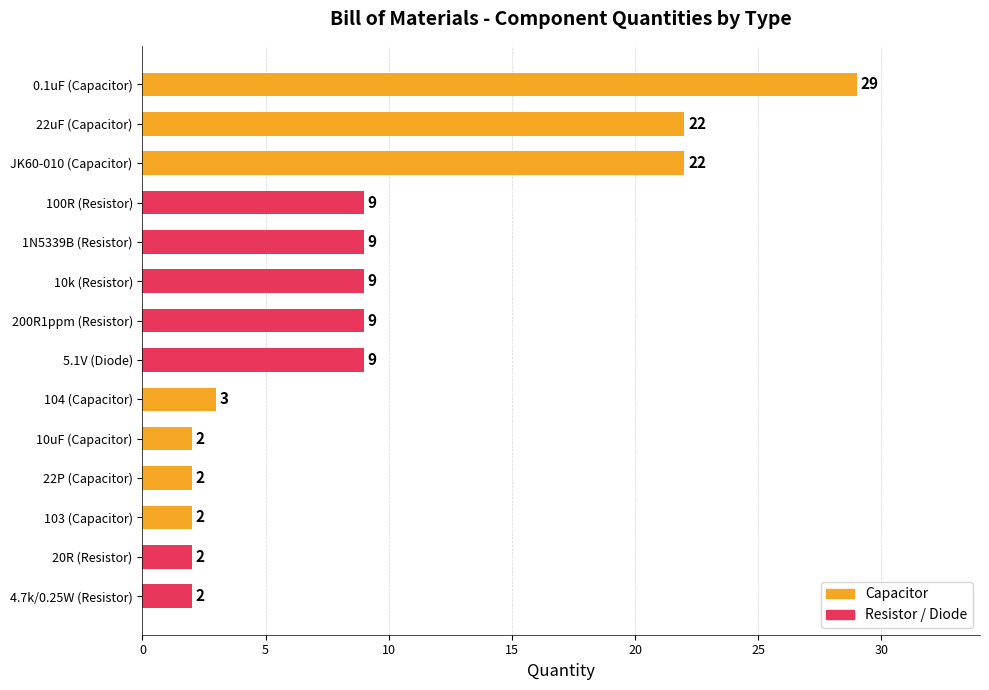

What is the average value?

9